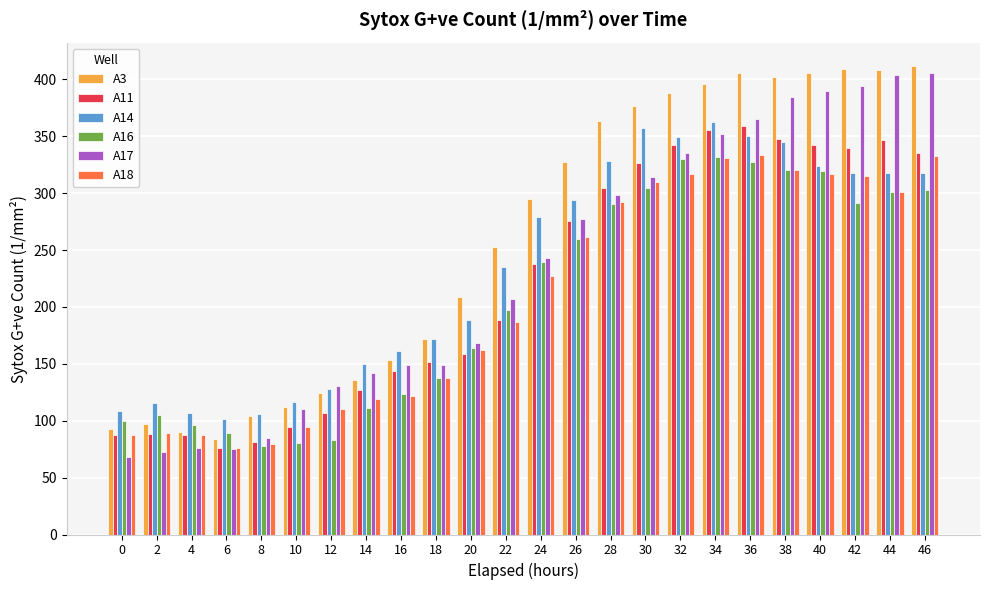

What is the difference between the maximum and second lowest values in the A17 series?

332.8